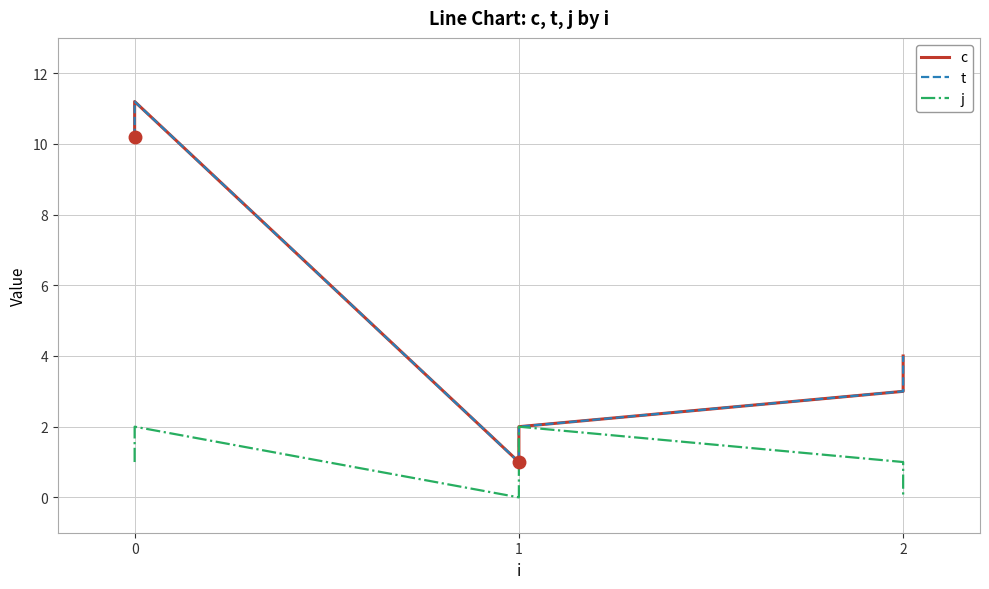

Which series has the largest range (max minus min)?

c